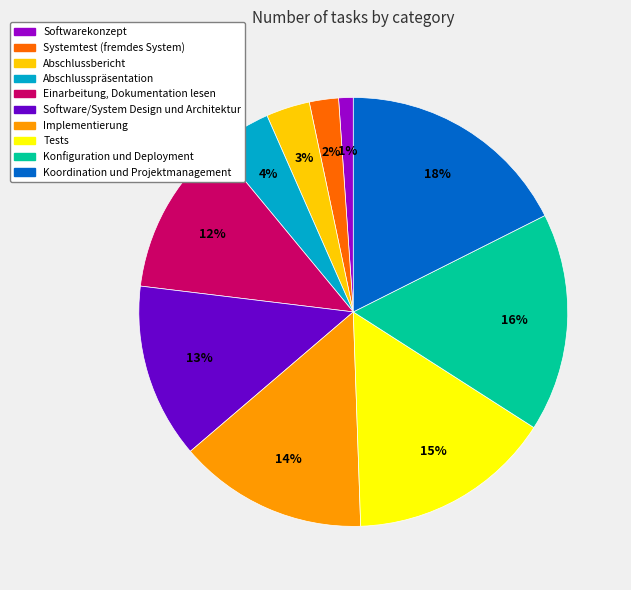

To the nearest percent, what is the average slice percentage?

10%